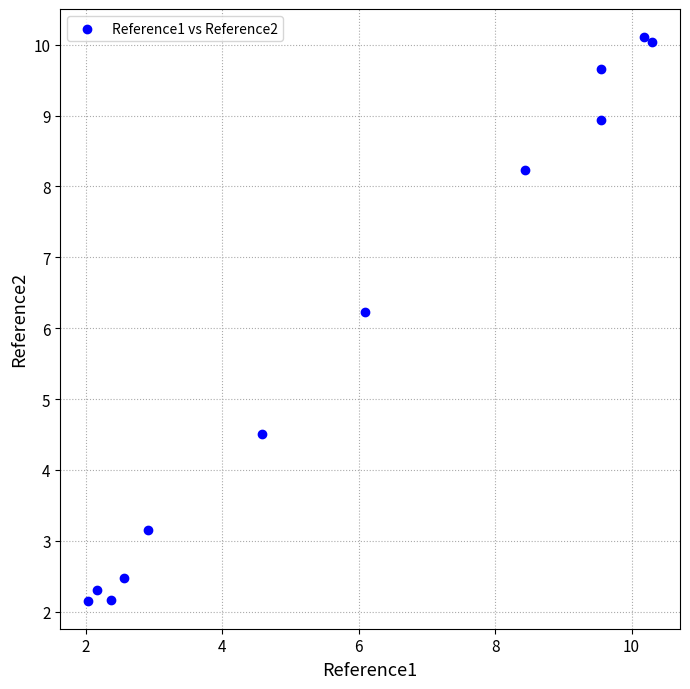

What is the range of Y values (max minus min)?

7.9